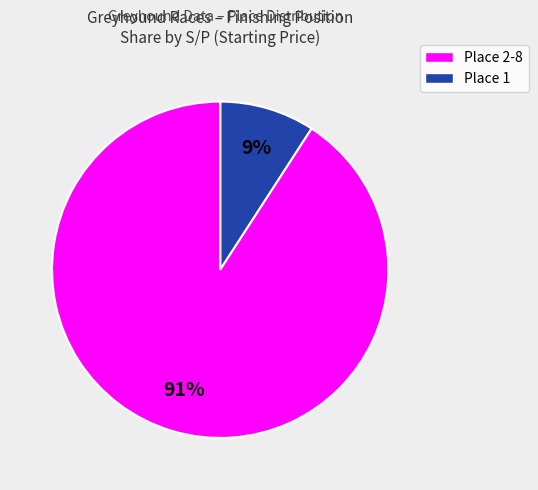

Does any single category account for the majority?

Yes